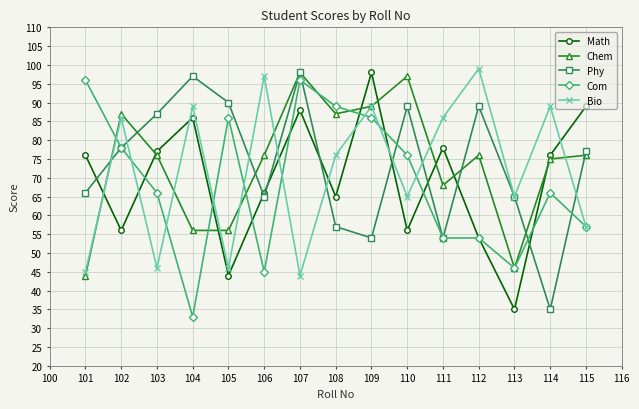

What is the approximate value of Math at 102?

56